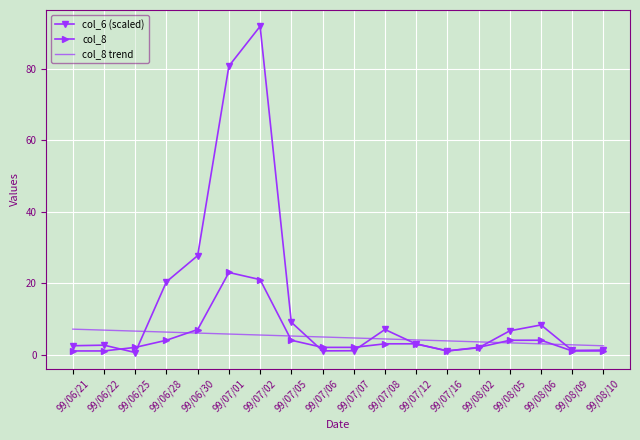

Which series has the largest range (max minus min)?

col_6 (scaled)